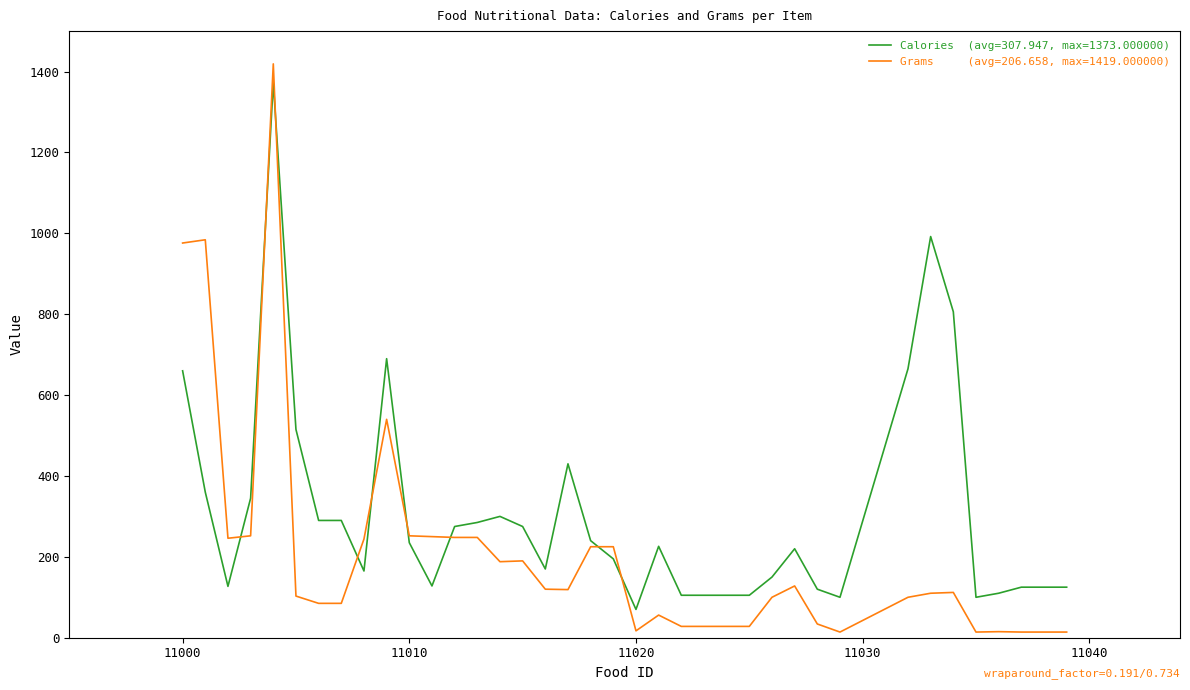

What is the maximum value shown in the chart?

1419